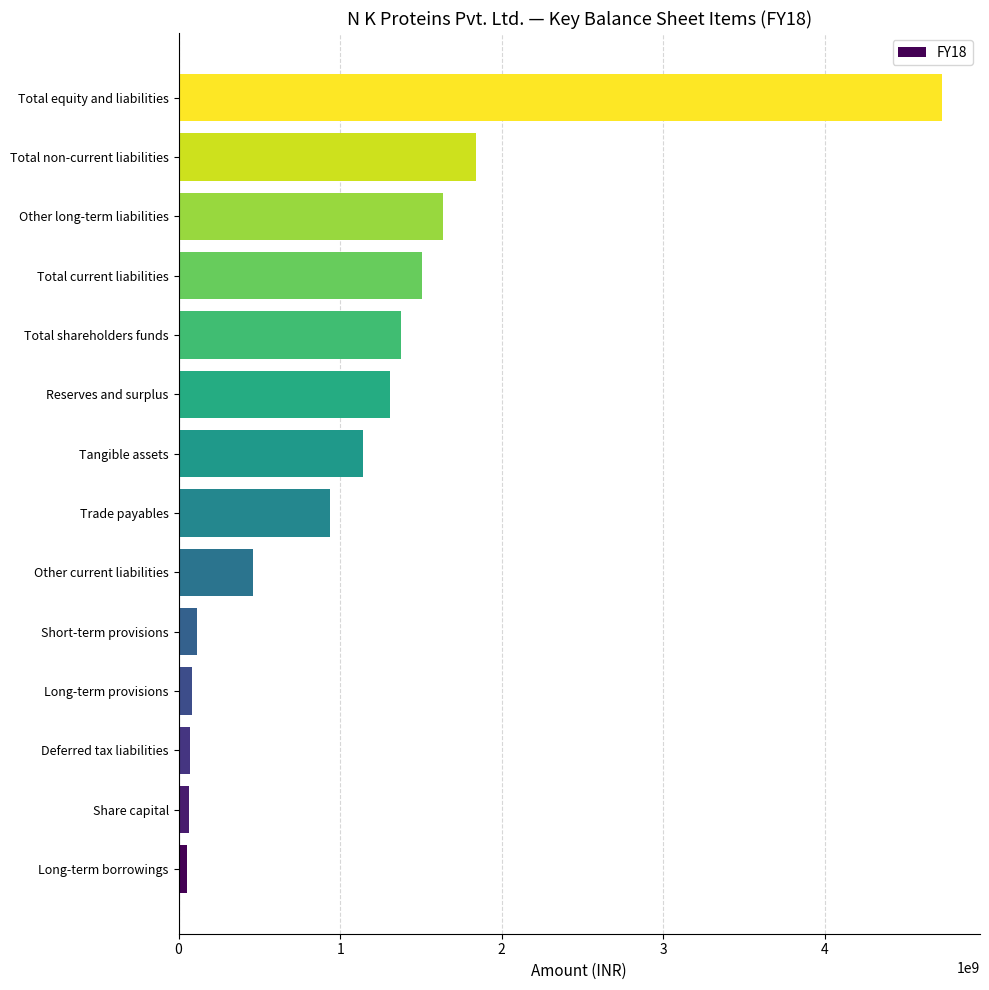

What is the average value?

1093966071